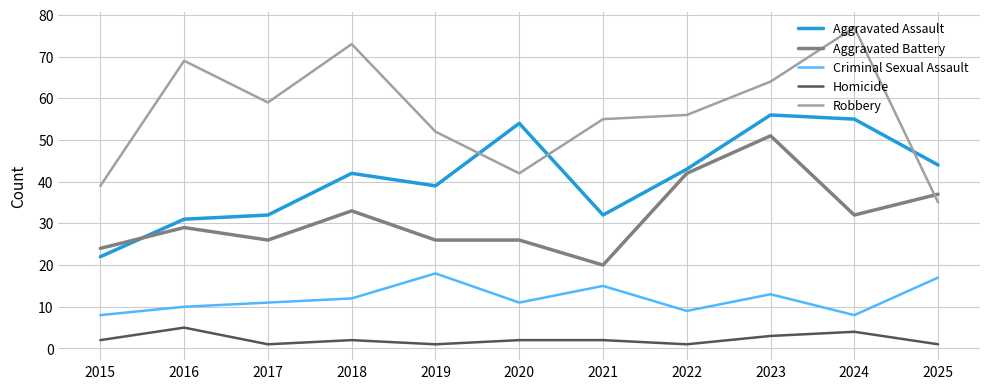

True or false: Robbery and Homicide intersect in this chart.

False